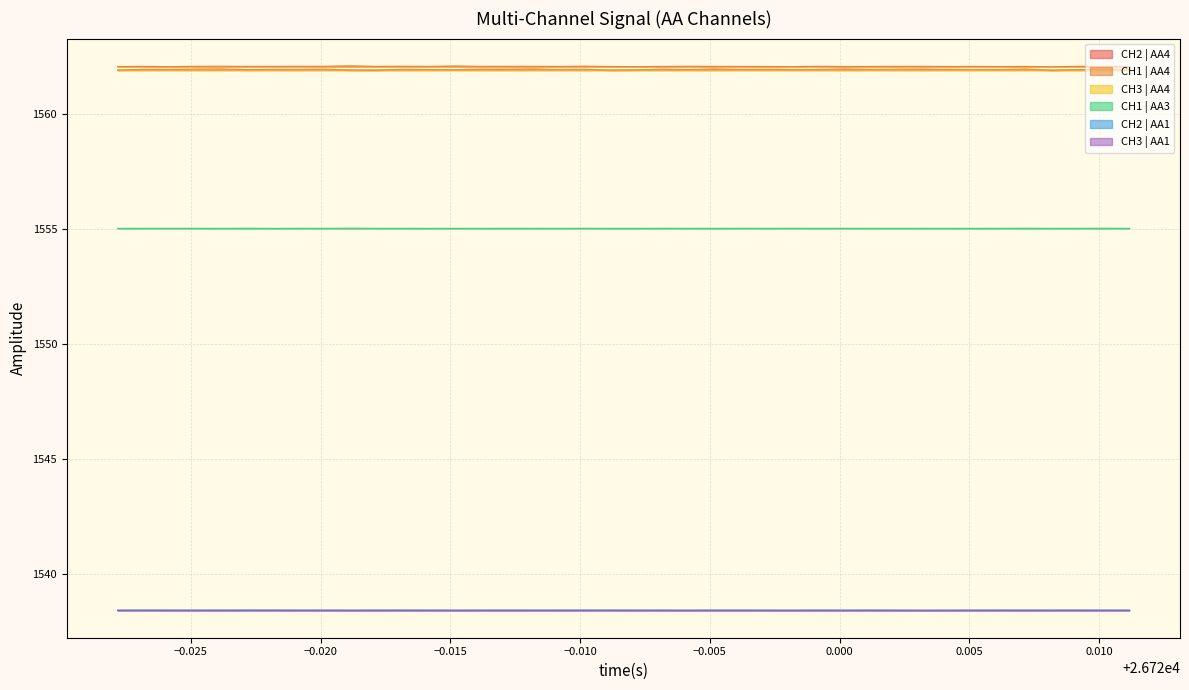

Does the chart have visible grid lines?

Yes